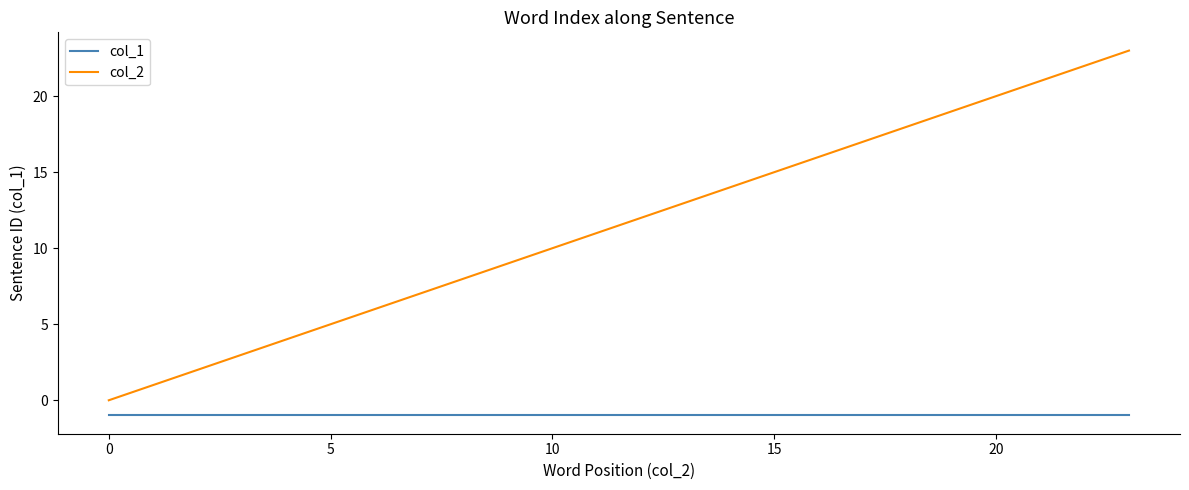

List the series in order of their peak value, highest first.

col_2, col_1